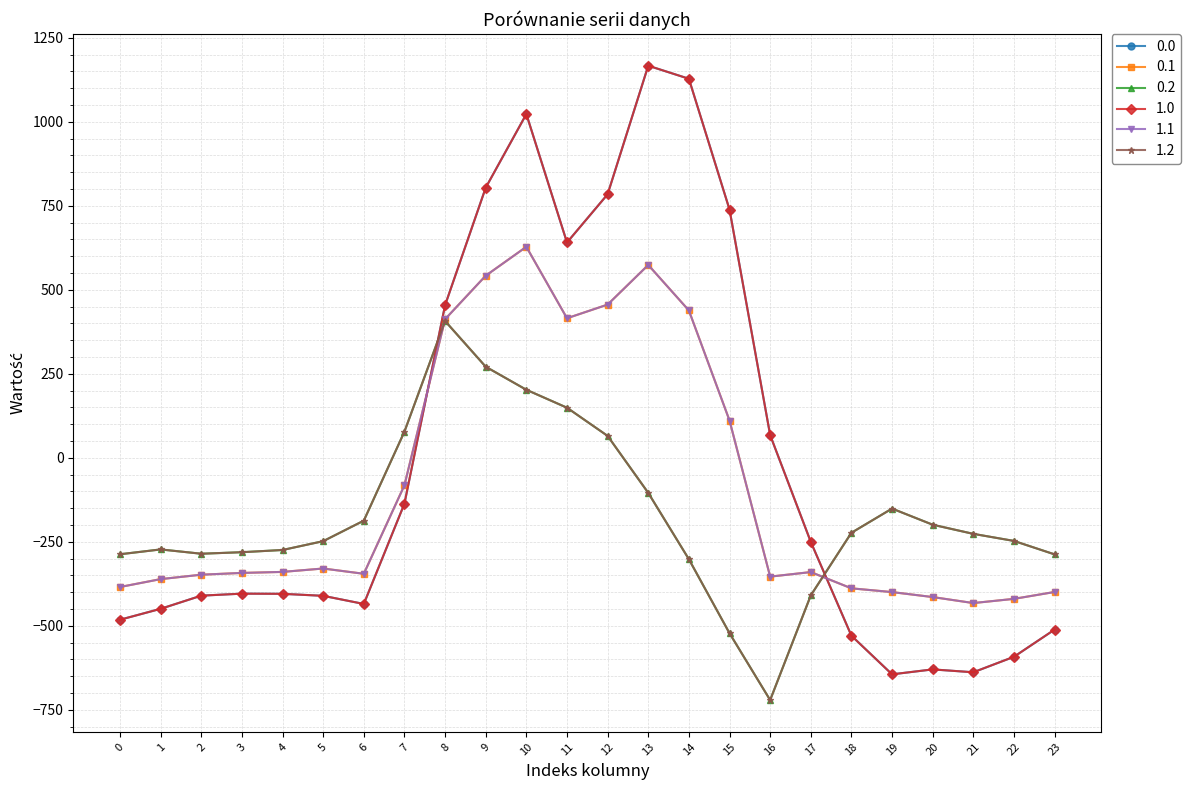

How many interior local peaks does the 0.1 series have?

4